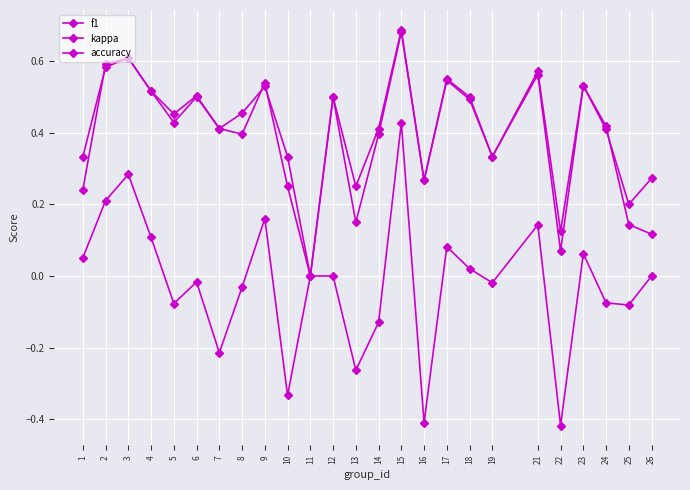

Which label corresponds to the smallest value in the chart?

22